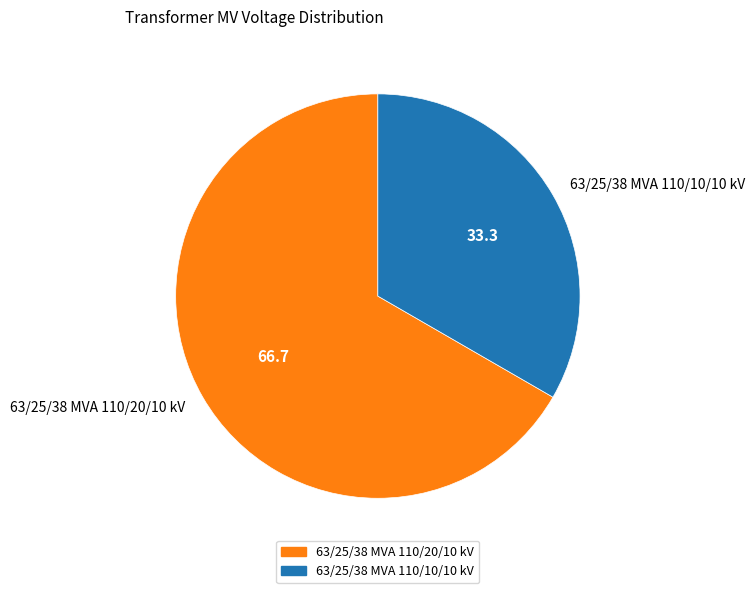

Rank the categories by value from lowest to highest.

63/25/38 MVA 110/10/10 kV, 63/25/38 MVA 110/20/10 kV